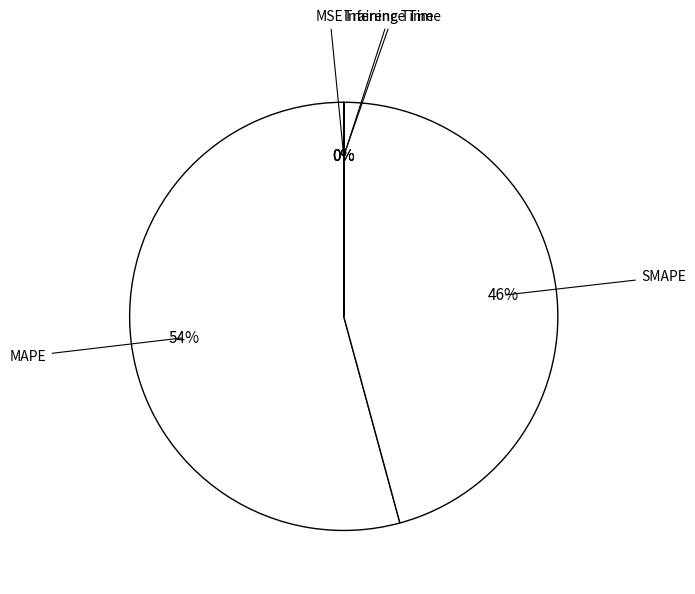

What is the smallest slice in the pie chart?

MSE